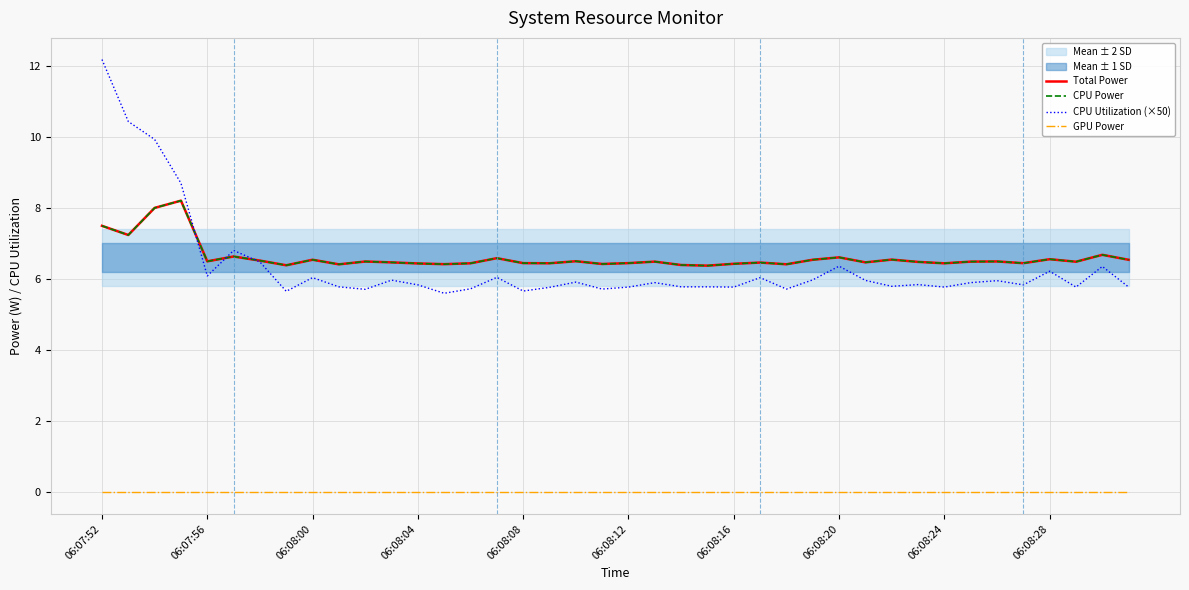

What is the difference between the maximum and second lowest values in the CPU Utilization (×50) series?

6.5